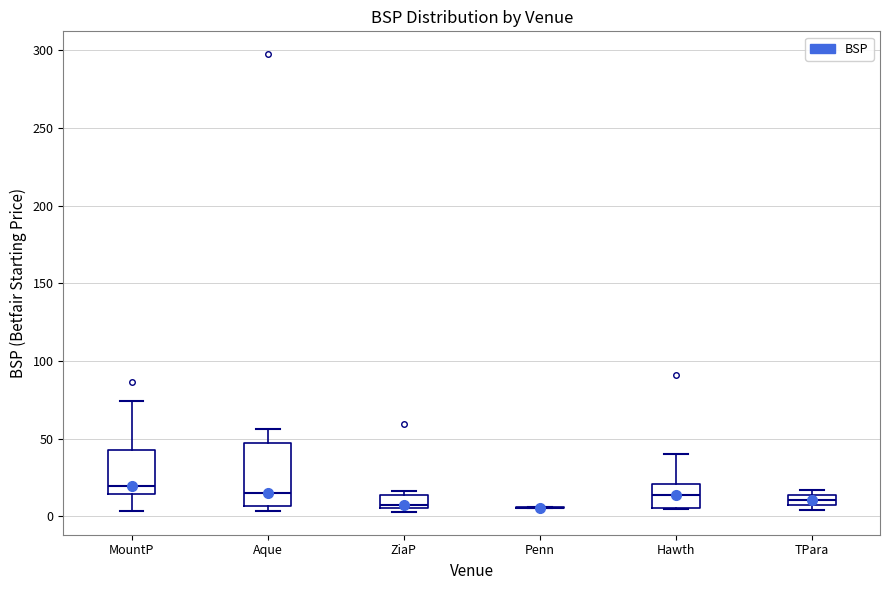

Which box is the tallest, from its lower edge to its upper edge?

Aque